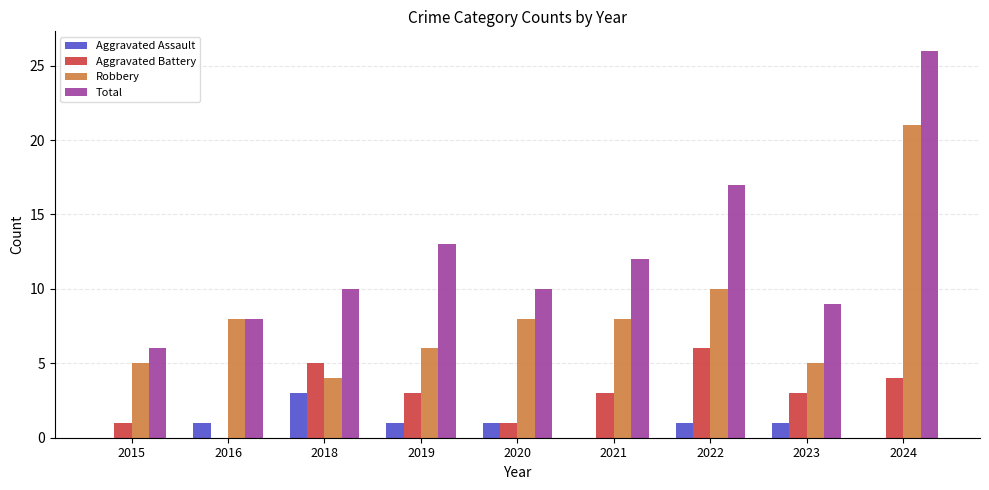

The value of Aggravated Assault at 2022 is 2. True or false?

False